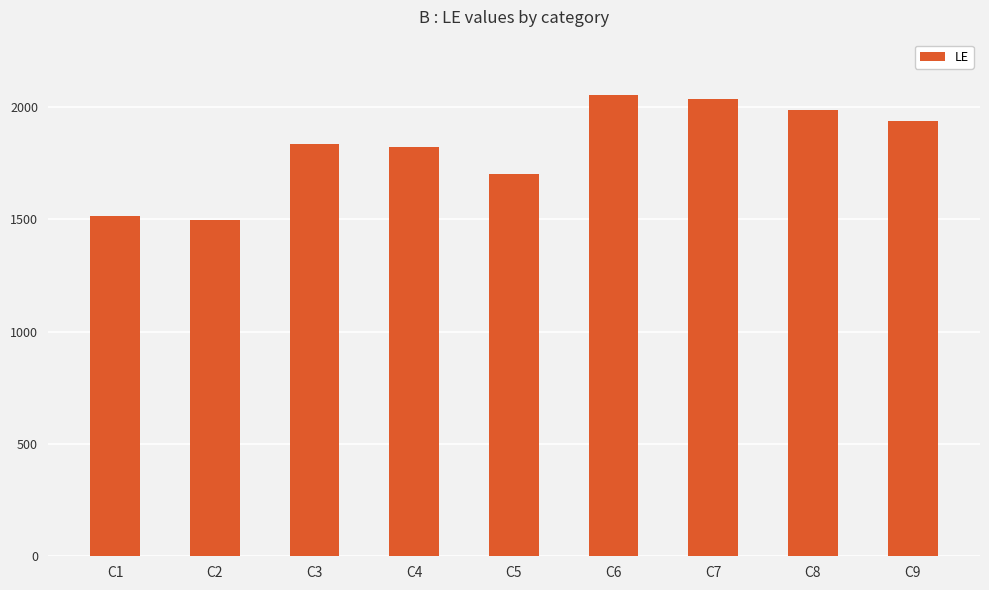

What is the difference between the maximum and second lowest values?

538